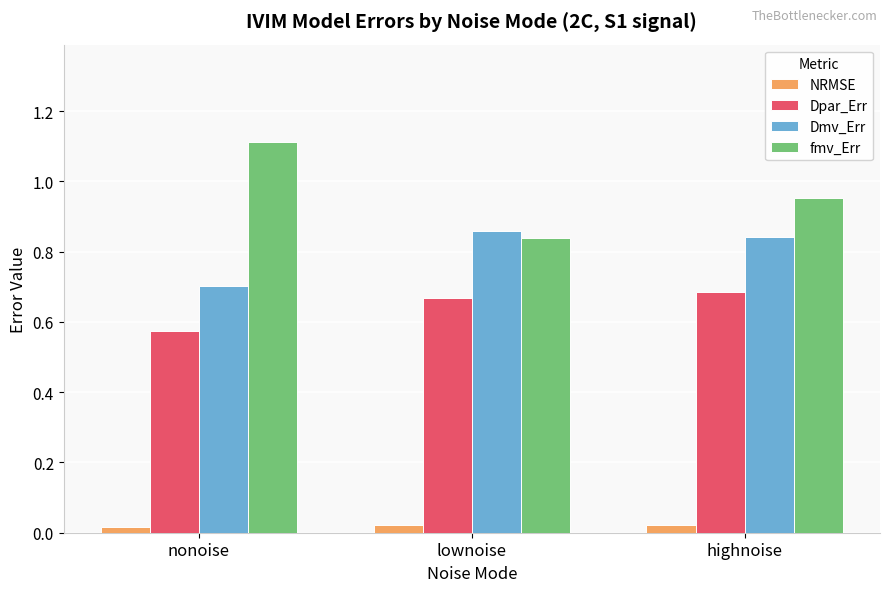

What are all the series names shown in the legend?

NRMSE, Dpar_Err, Dmv_Err, fmv_Err